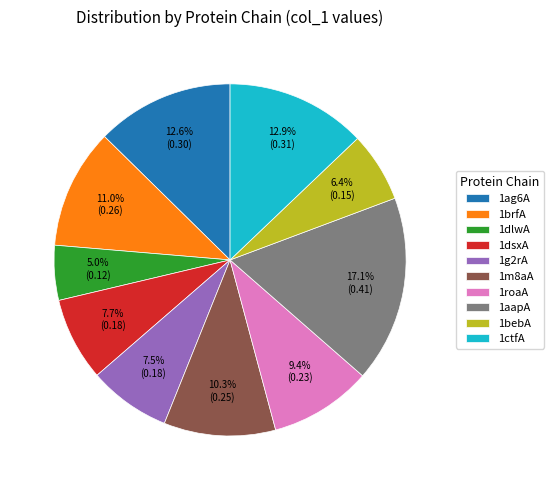

What is the smallest slice in the pie chart?

1dlwA